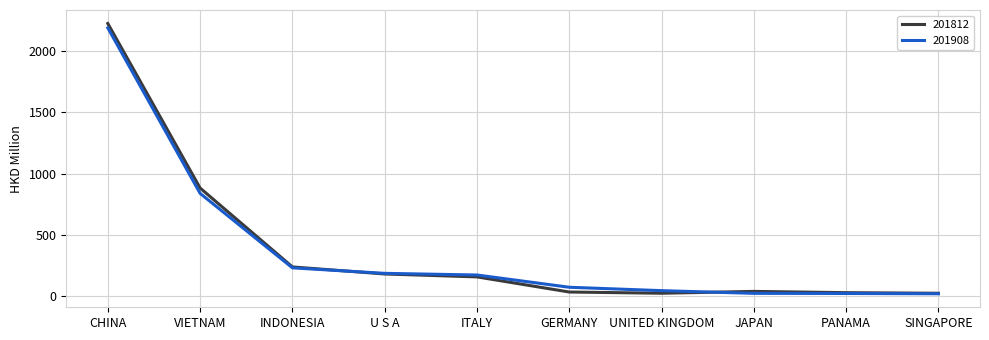

At which label does 201908 reach its peak?

CHINA